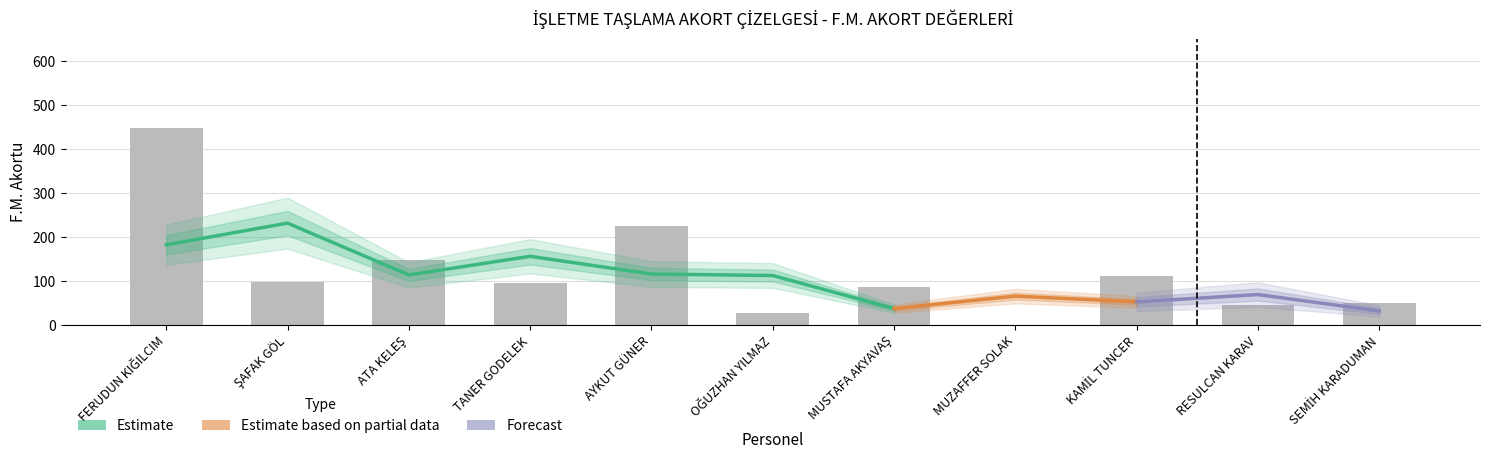

What is the average value?

121.8